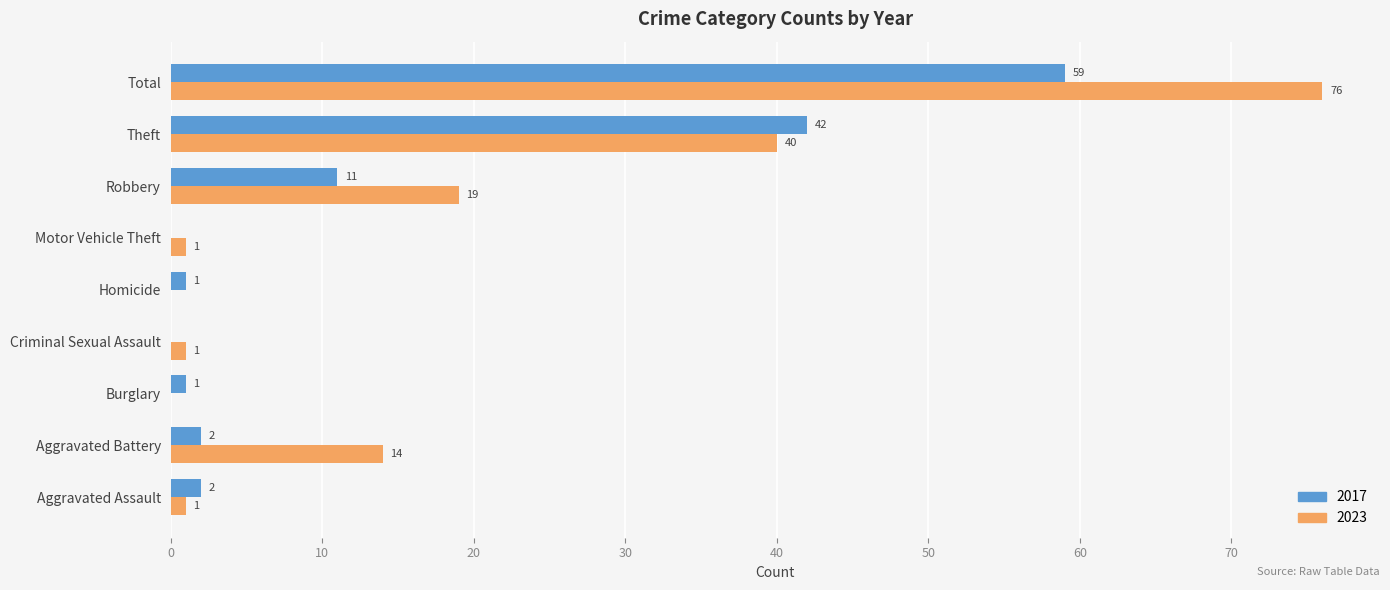

How many data points does each series have?

9